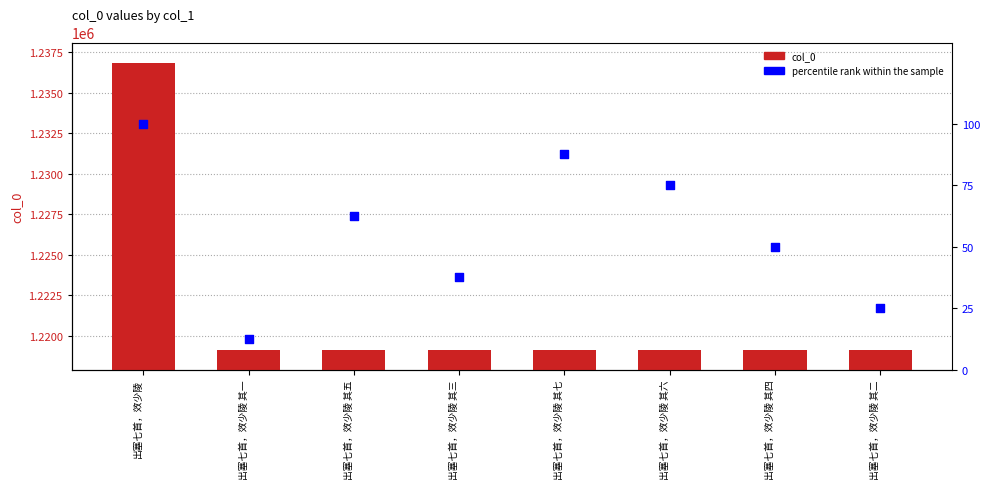

Which series contains the highest Y value?

col_0